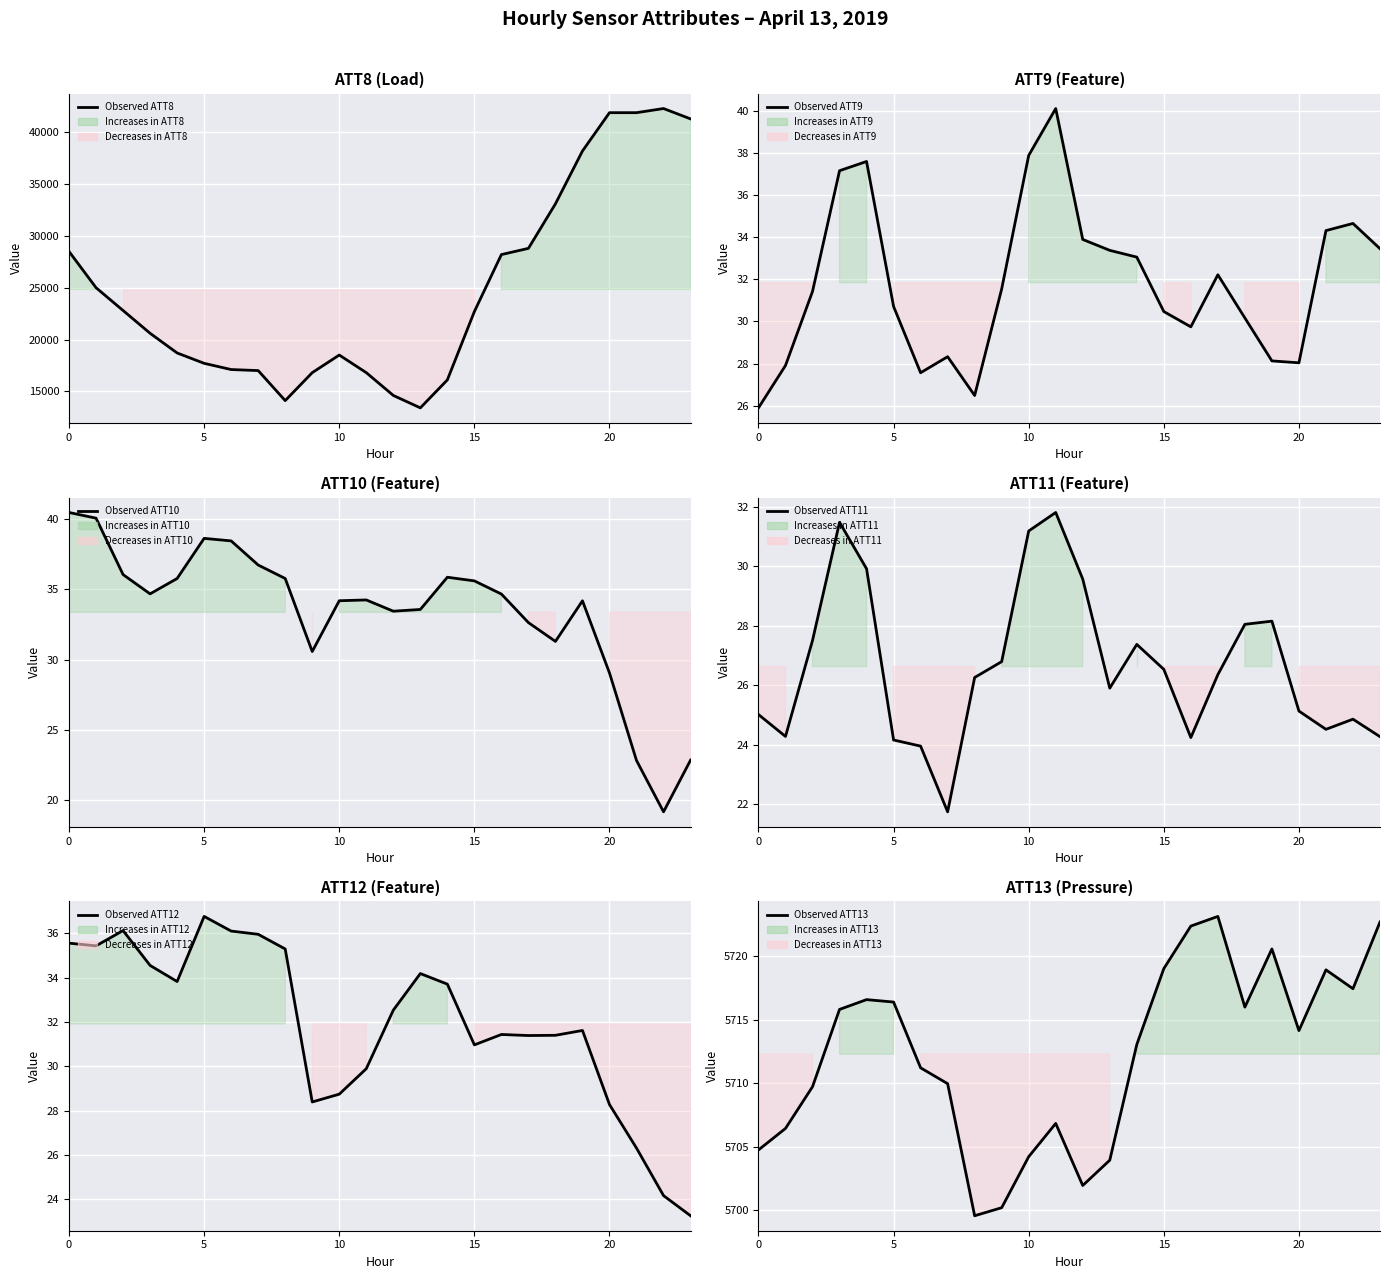

Rank the series at 18 from lowest to highest value.

ATT11, ATT9, ATT10, ATT12, ATT13, ATT8